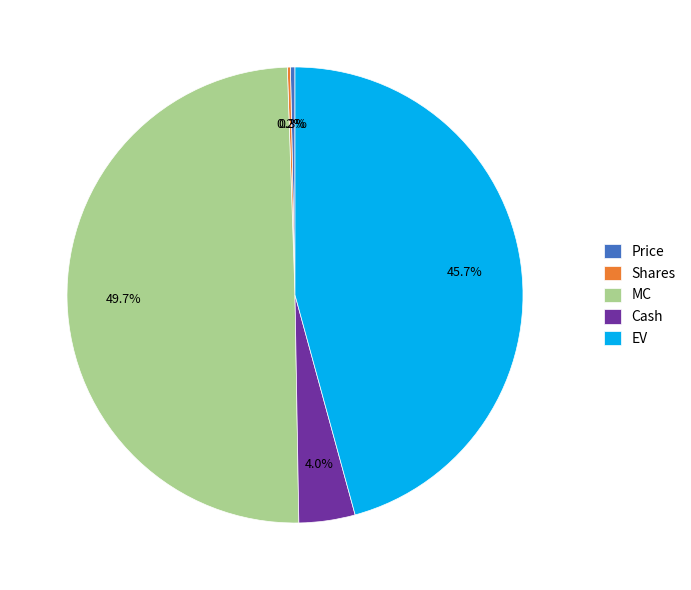

Does EV account for over 50% of the chart?

No